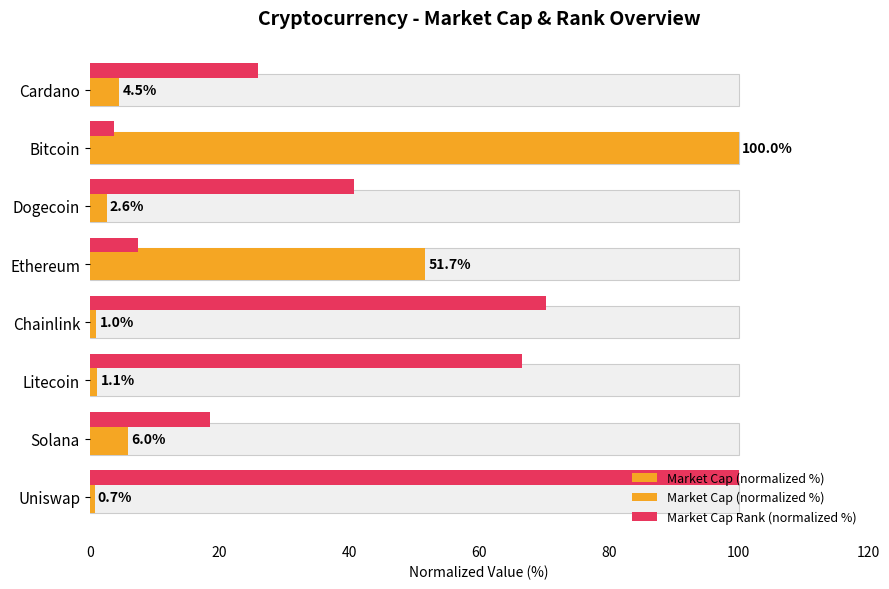

At how many categories does at least one series exceed 52?

4